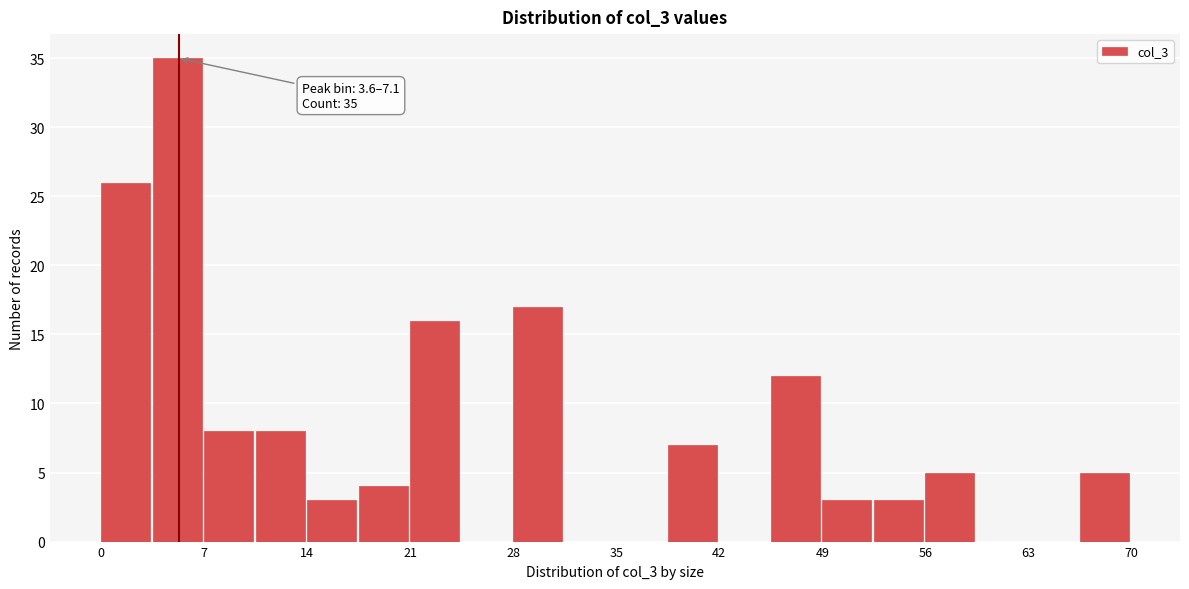

Around what value on the x-axis is the tallest bar? Give the approximate position of its centre, as read against the axis.

5